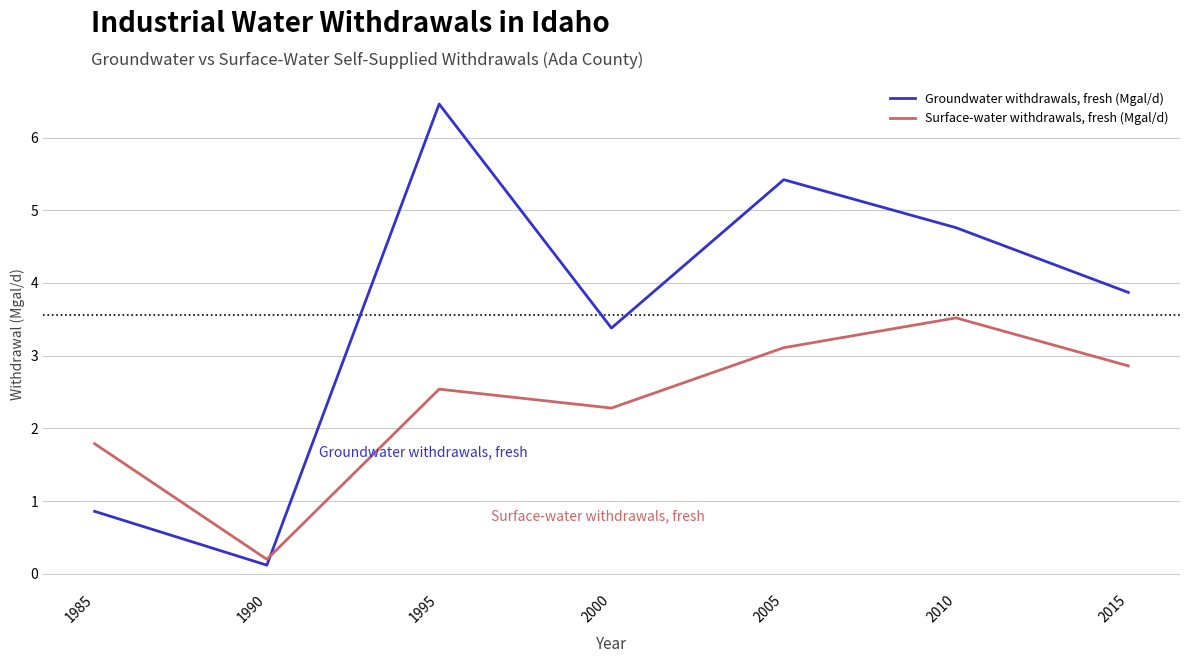

What is the minimum value shown in the chart?

0.1